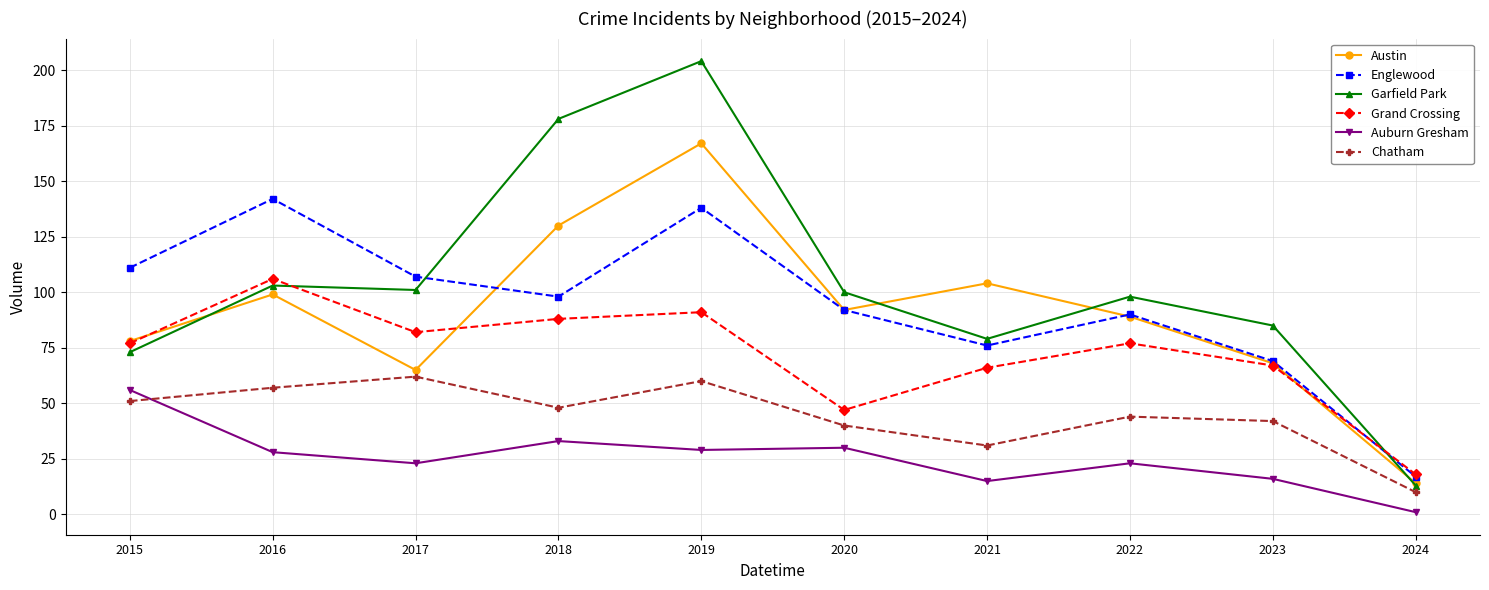

What is the lowest value of the Auburn Gresham series?

1